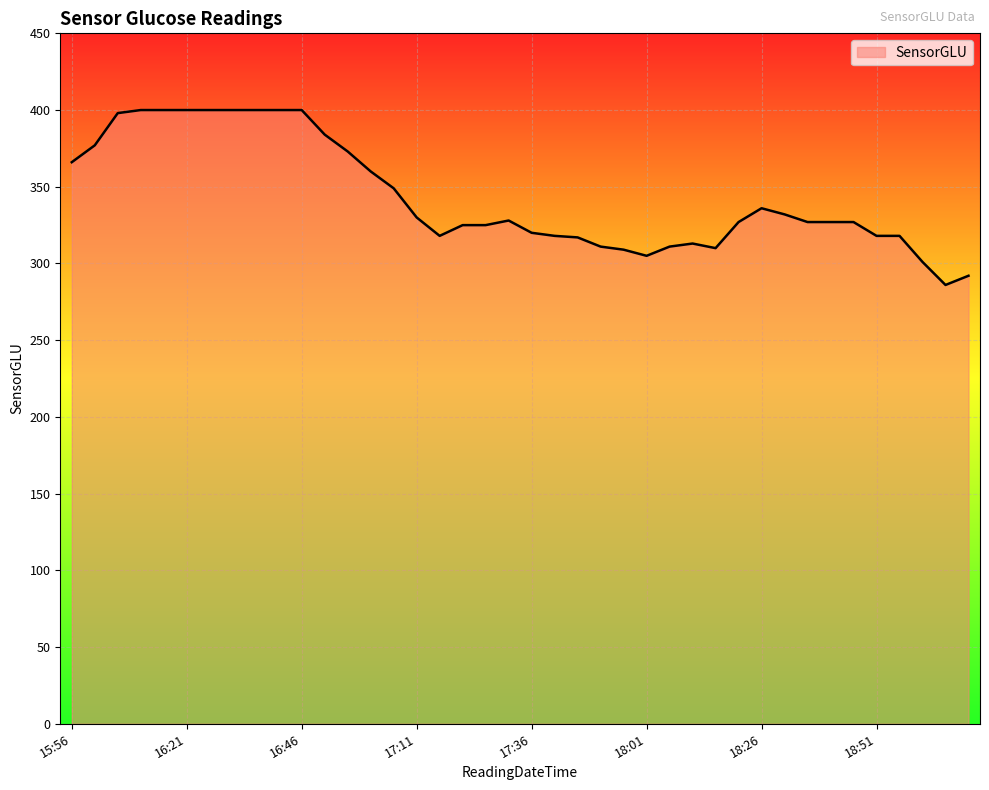

What is the greatest value displayed?

400